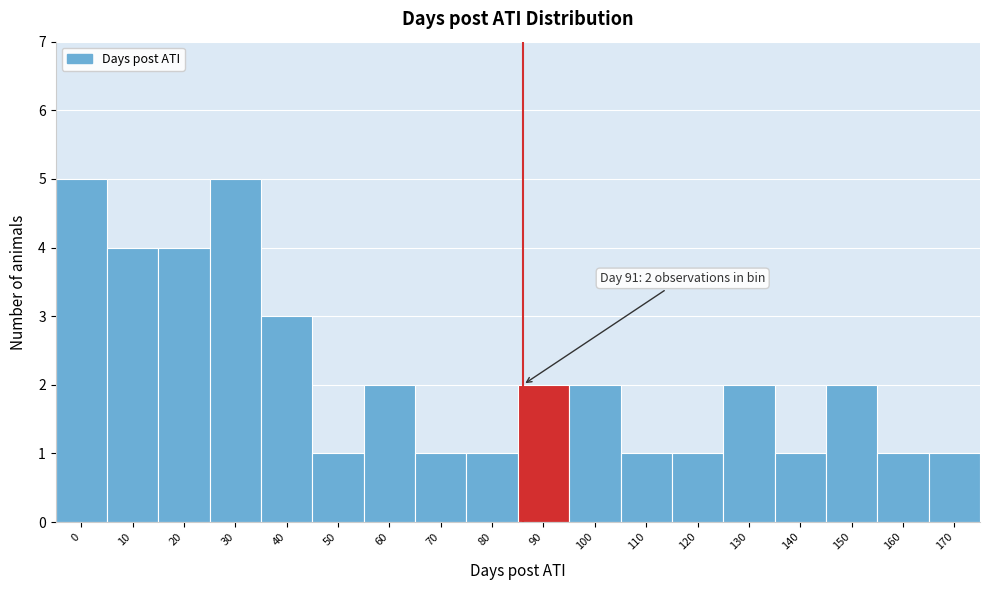

Reading left to right, transcribe all the data shown in this chart.

5	4	4	5	3	1	2	1	1	2	2	1	1	2	1	2	1	1